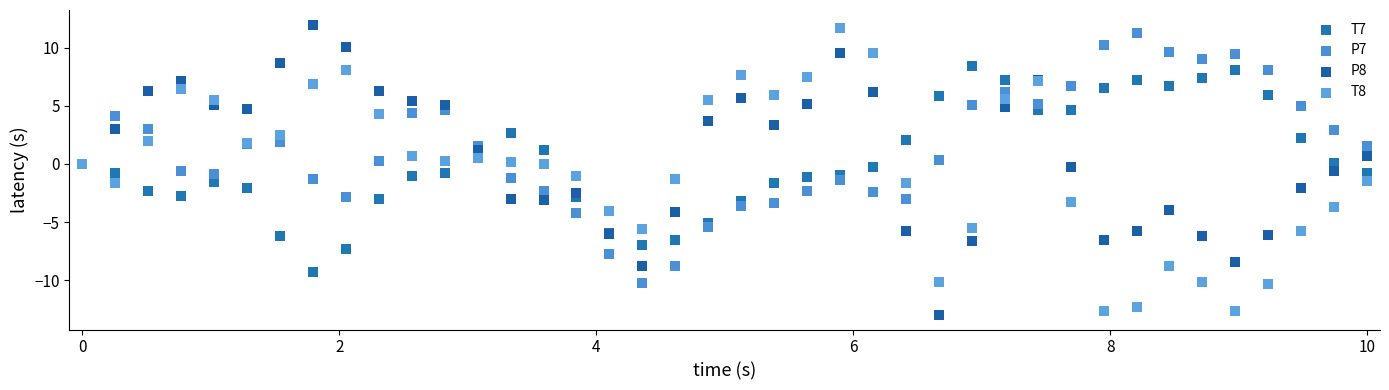

What is the X range (max minus min) for the scatter plot?

10.0